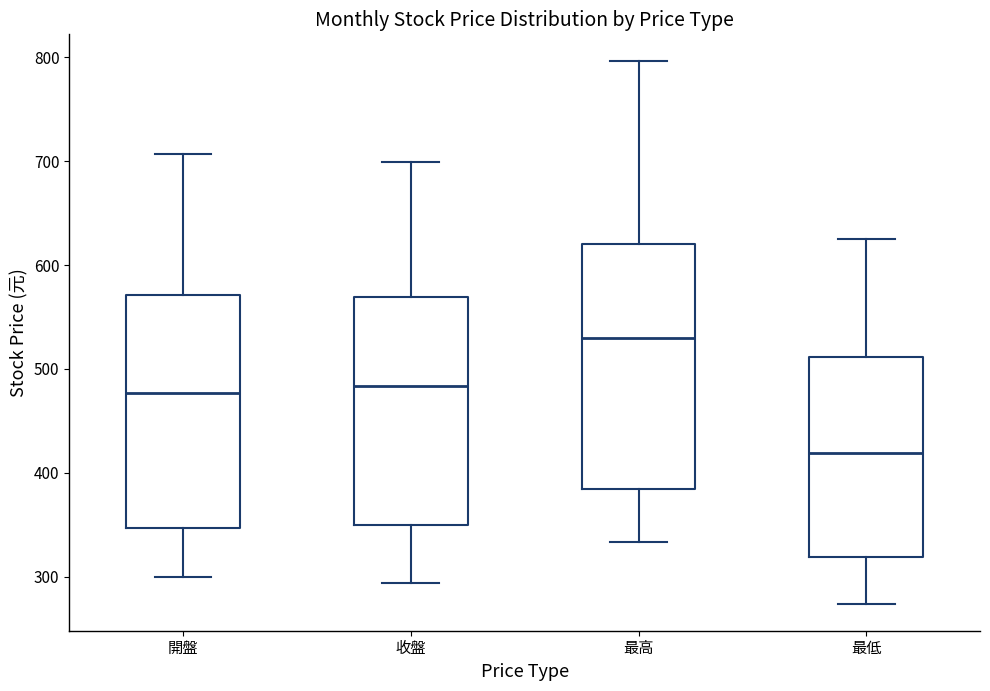

Reading left to right, read every box against the y-axis: the position of its median line, the range the box covers, and the ends of its whiskers. The values are not printed on the chart, so give them approximately, as read against the axis.

開盤: median 480, box 350 to 570, whiskers 300 to 710
收盤: median 480, box 350 to 570, whiskers 290 to 700
最高: median 530, box 380 to 620, whiskers 330 to 800
最低: median 420, box 320 to 510, whiskers 270 to 630